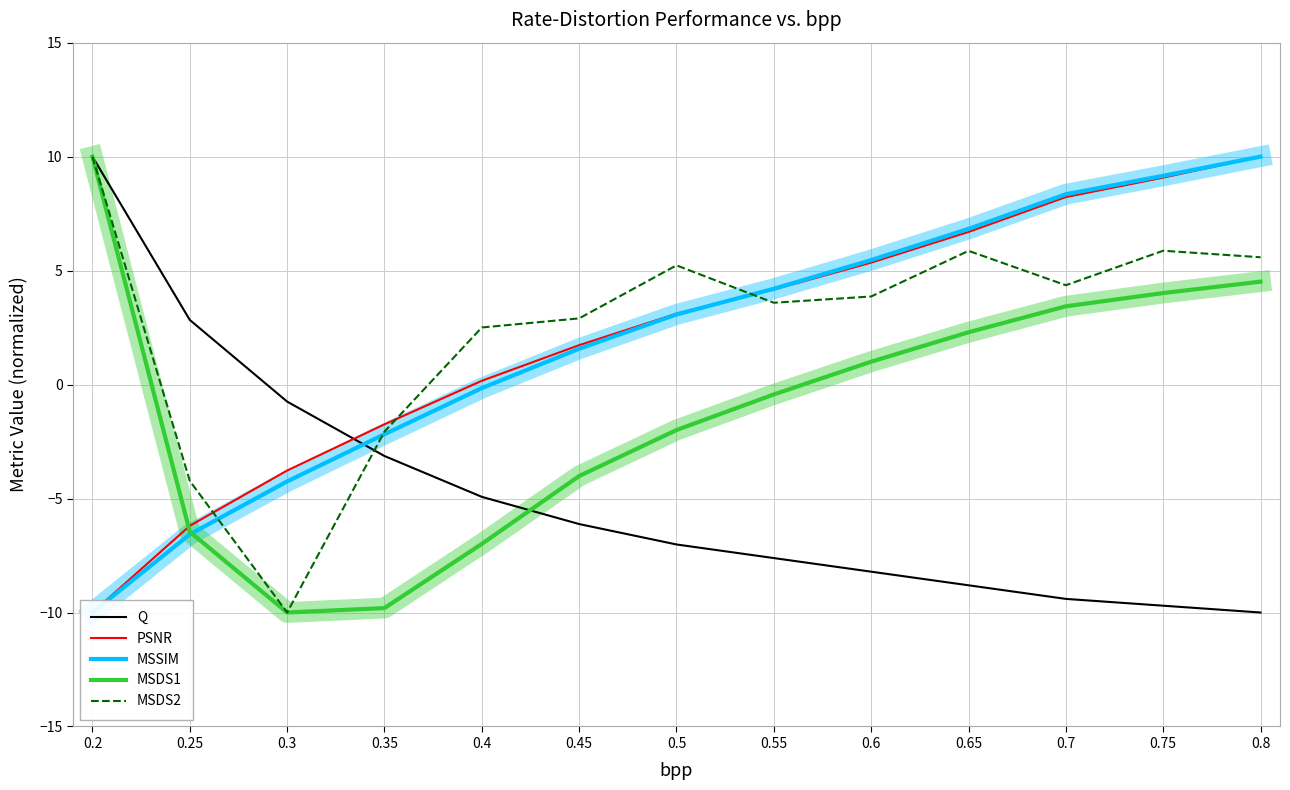

Which series changed the most between 0.2 and 0.35?

MSDS1